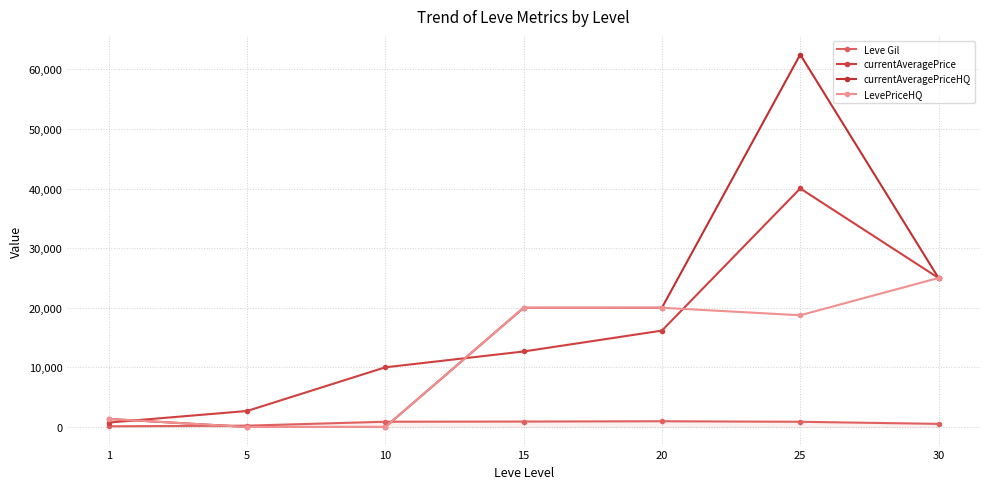

What is the value of the currentAveragePriceHQ point at the 6th from the left?

62500.0